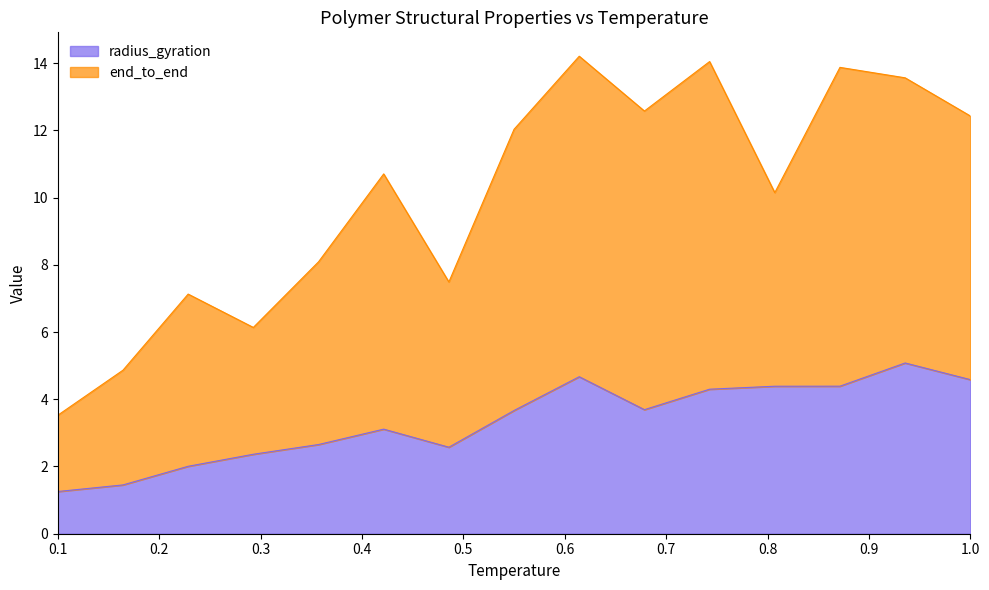

Which series has the largest total across all categories?

end_to_end